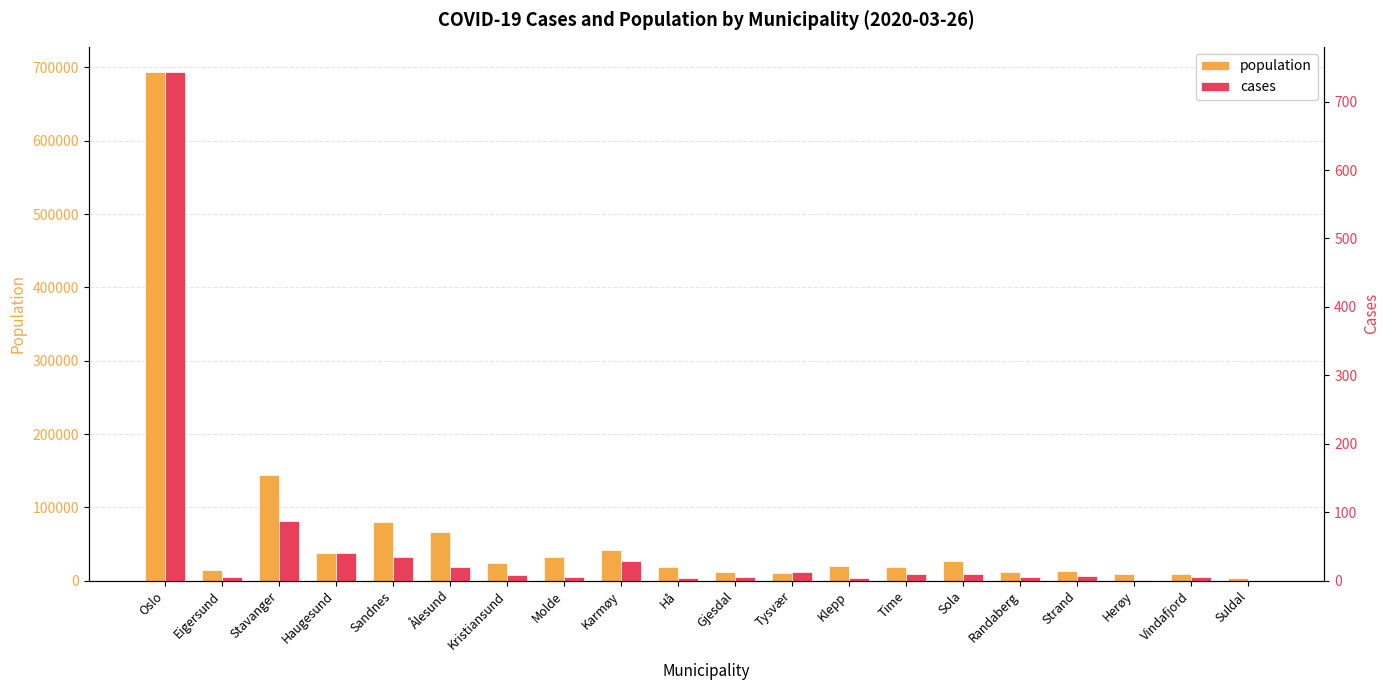

Which series has the largest total across all categories?

population